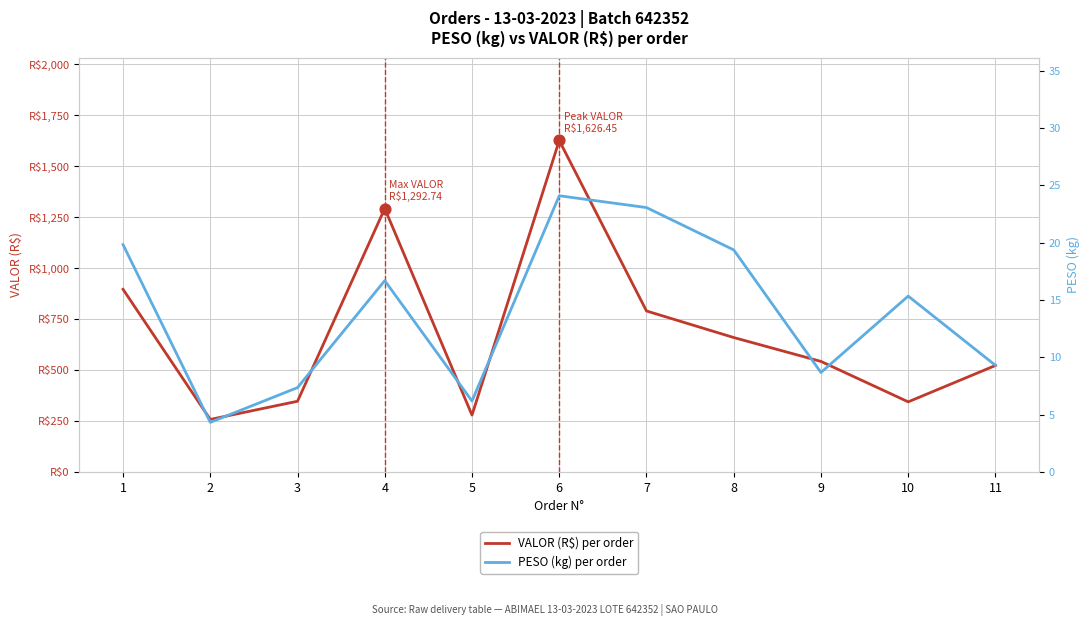

At which category is the sum across all series the highest?

6